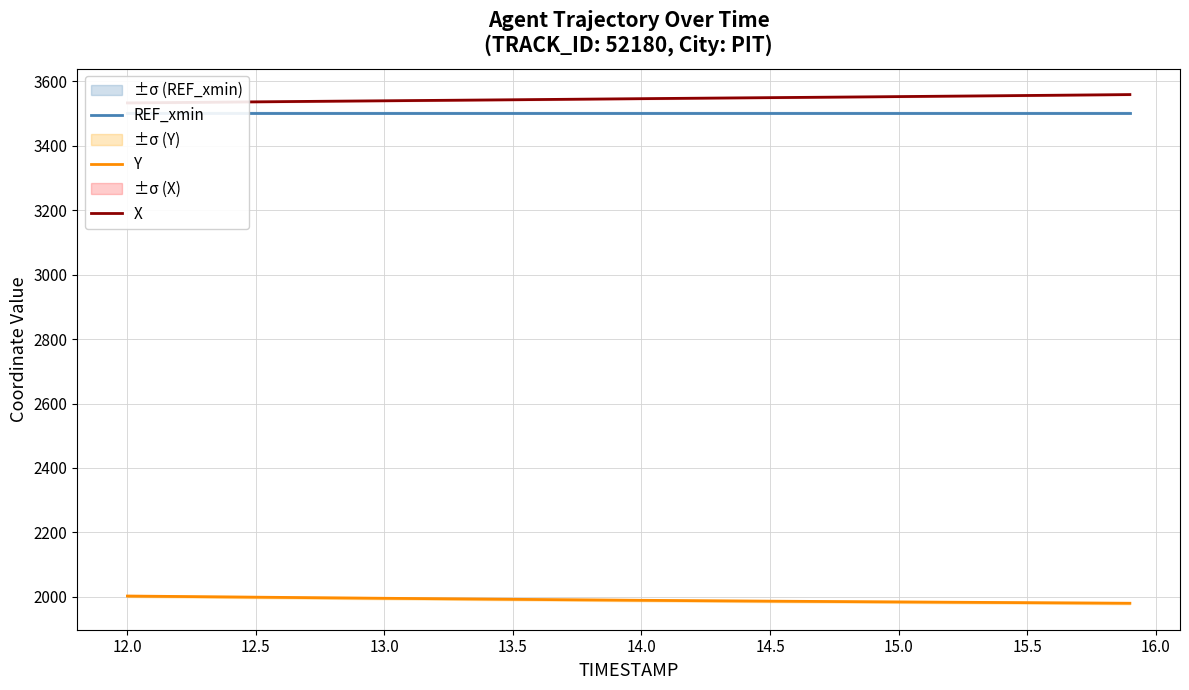

What is the highest value of the Y series?

2002.6